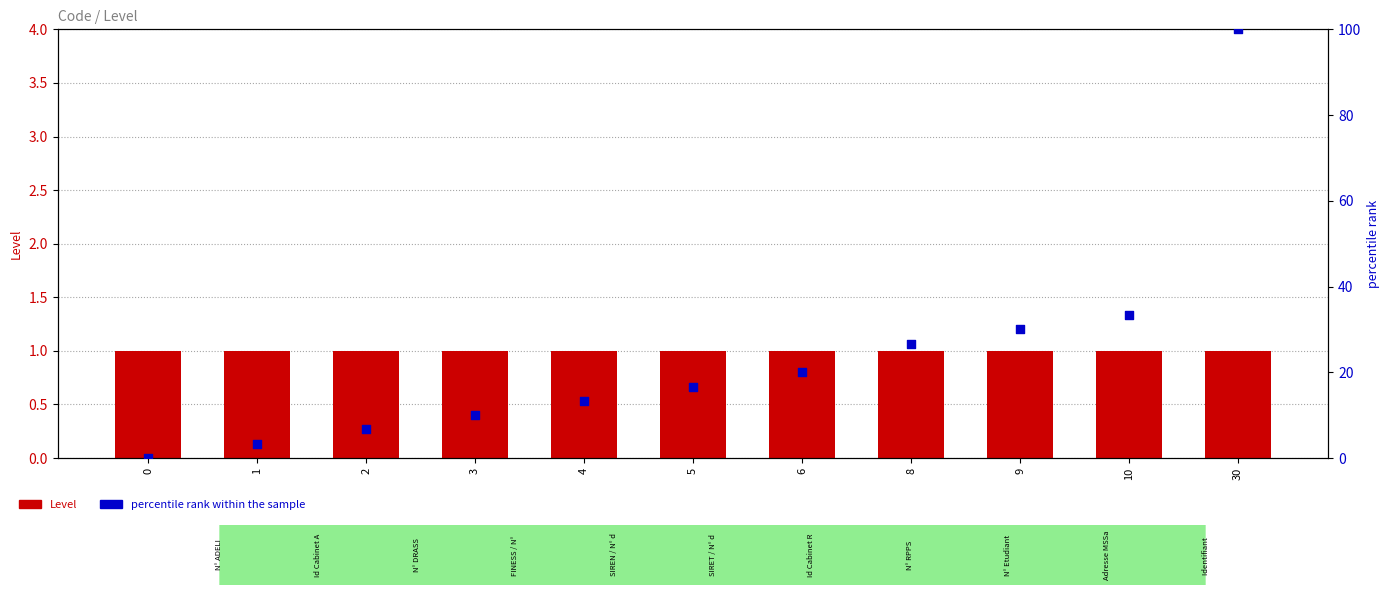

Is the value of Level at 4 greater than the value of percentile rank within the sample at 6?

No